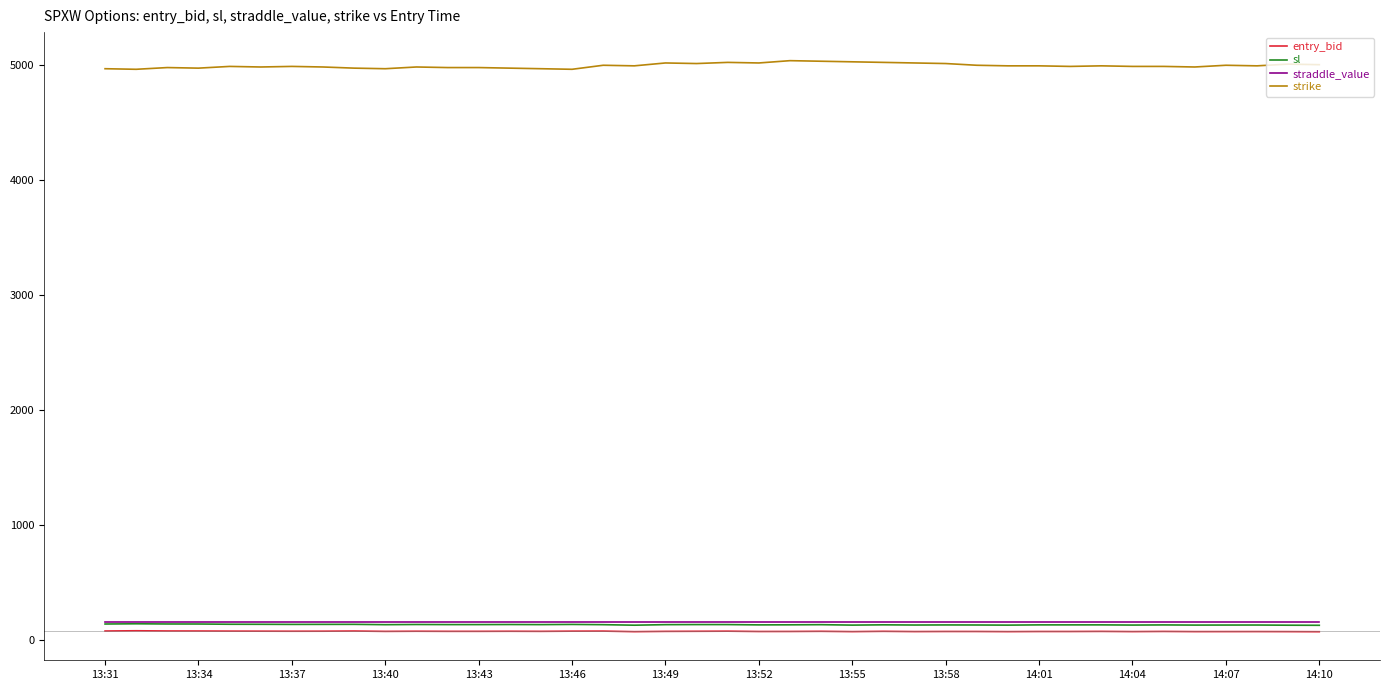

Which series has the widest spread of values?

strike